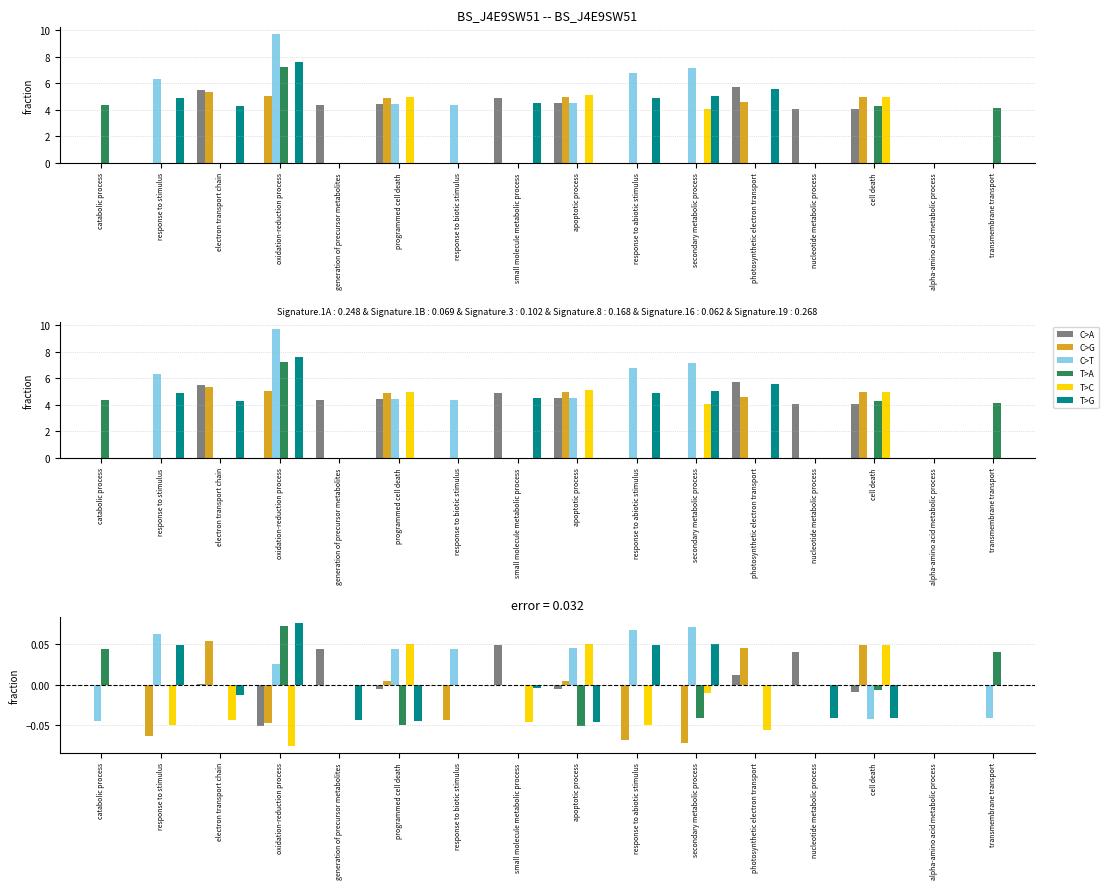

How many groups of bars are there?

16